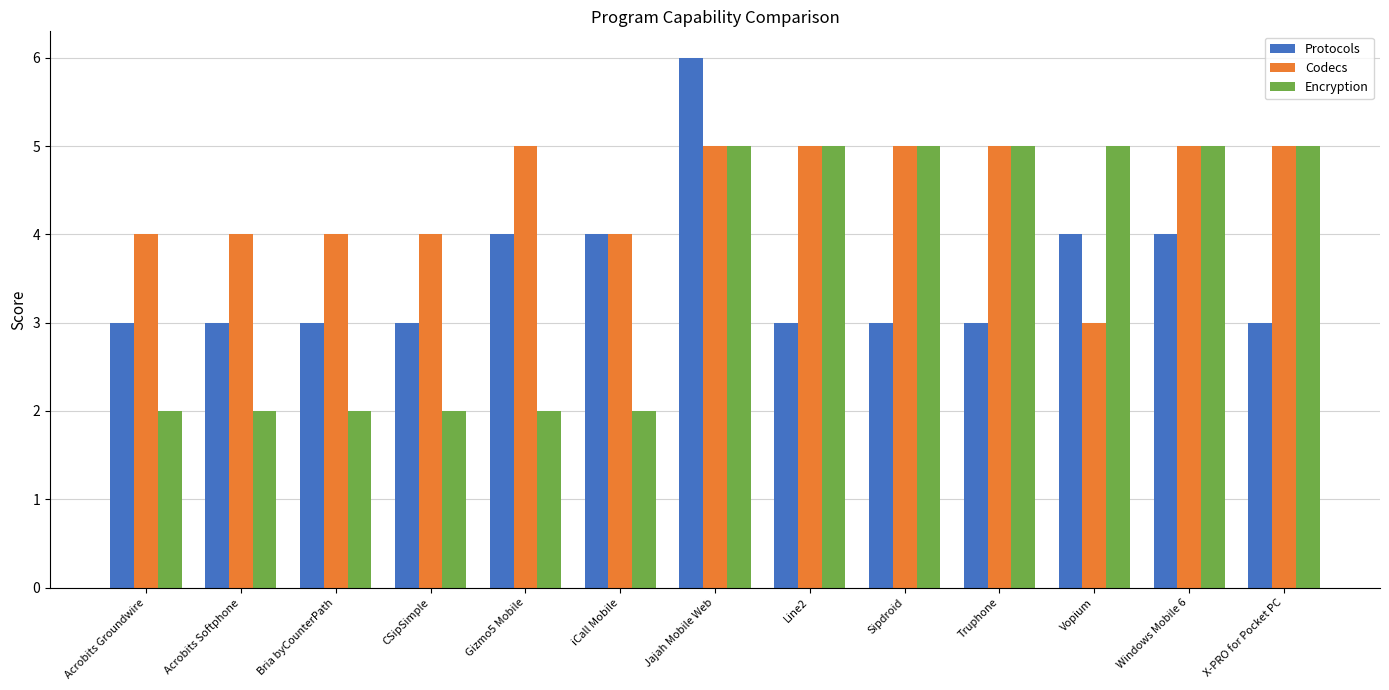

Reading right to left, extract all data points from this chart.

Protocols: X-PRO for Pocket PC=3	Windows Mobile 6=4	Vopium=4	Truphone=3	Sipdroid=3	Line2=3	Jajah Mobile Web=6	iCall Mobile=4	Gizmo5 Mobile=4	CSipSimple=3	Bria byCounterPath=3	Acrobits Softphone=3	Acrobits Groundwire=3
Codecs: X-PRO for Pocket PC=5	Windows Mobile 6=5	Vopium=3	Truphone=5	Sipdroid=5	Line2=5	Jajah Mobile Web=5	iCall Mobile=4	Gizmo5 Mobile=5	CSipSimple=4	Bria byCounterPath=4	Acrobits Softphone=4	Acrobits Groundwire=4
Encryption: X-PRO for Pocket PC=5	Windows Mobile 6=5	Vopium=5	Truphone=5	Sipdroid=5	Line2=5	Jajah Mobile Web=5	iCall Mobile=2	Gizmo5 Mobile=2	CSipSimple=2	Bria byCounterPath=2	Acrobits Softphone=2	Acrobits Groundwire=2